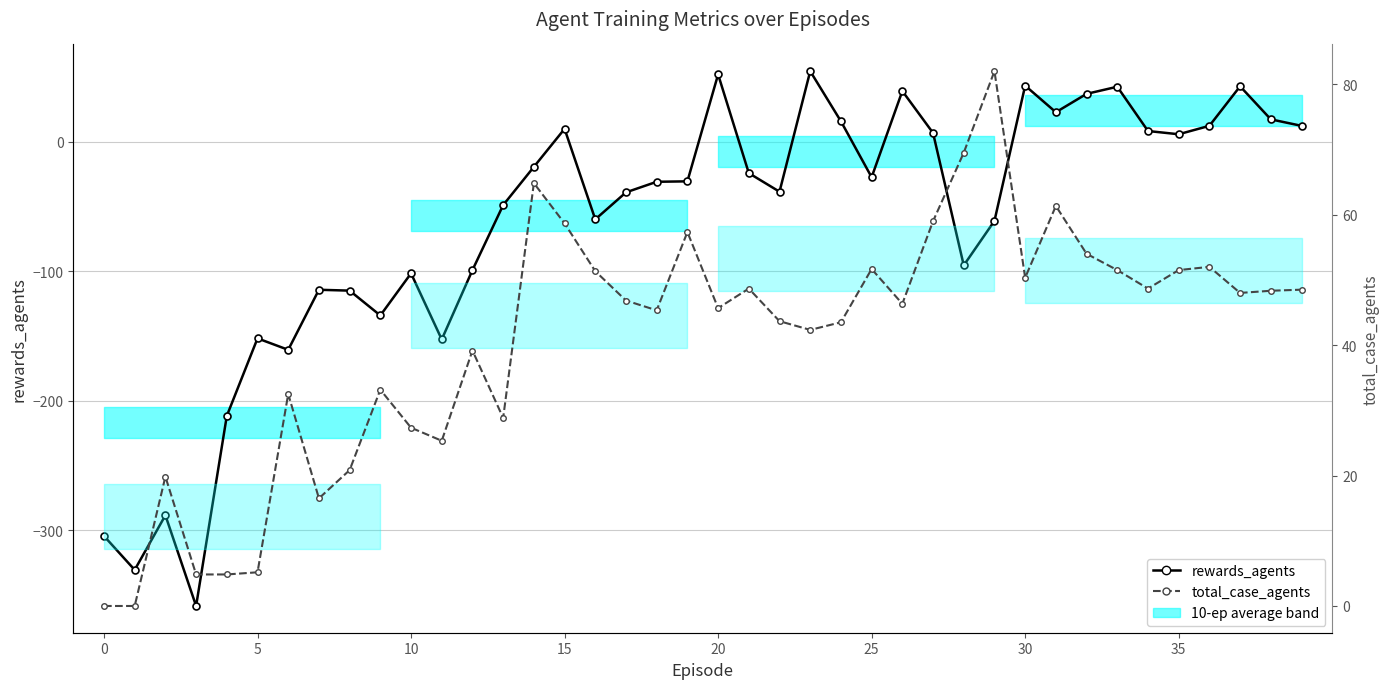

The total_case_agents series shows 54.0 at 30. True or false?

False